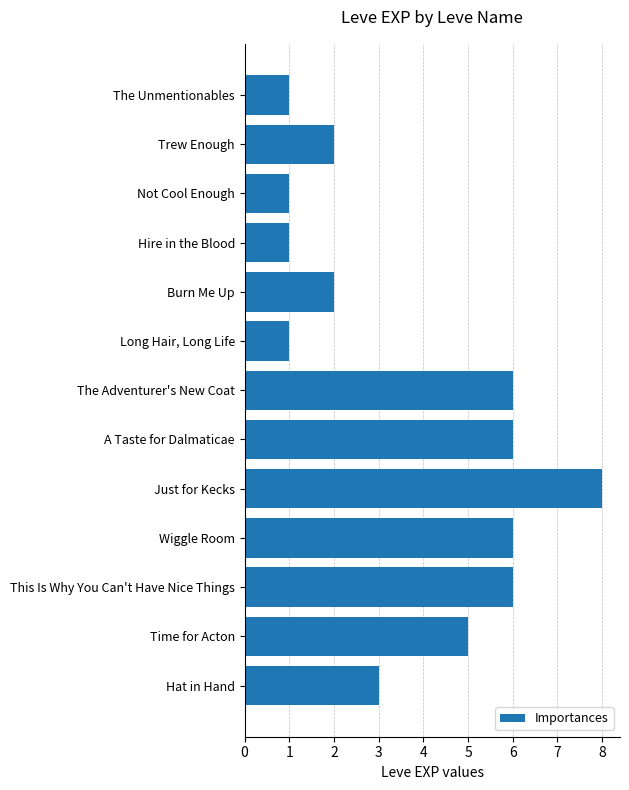

What is the difference between the maximum and minimum values?

7